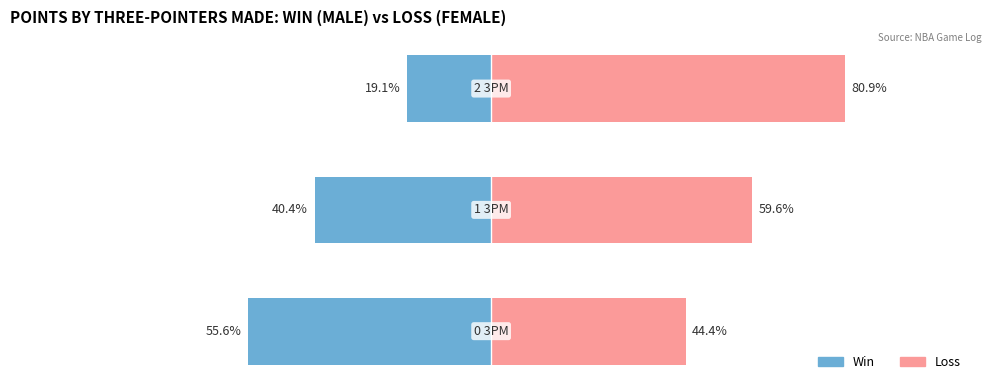

Rank the series at 2 from highest to lowest value.

Loss (Female), Win (Male)